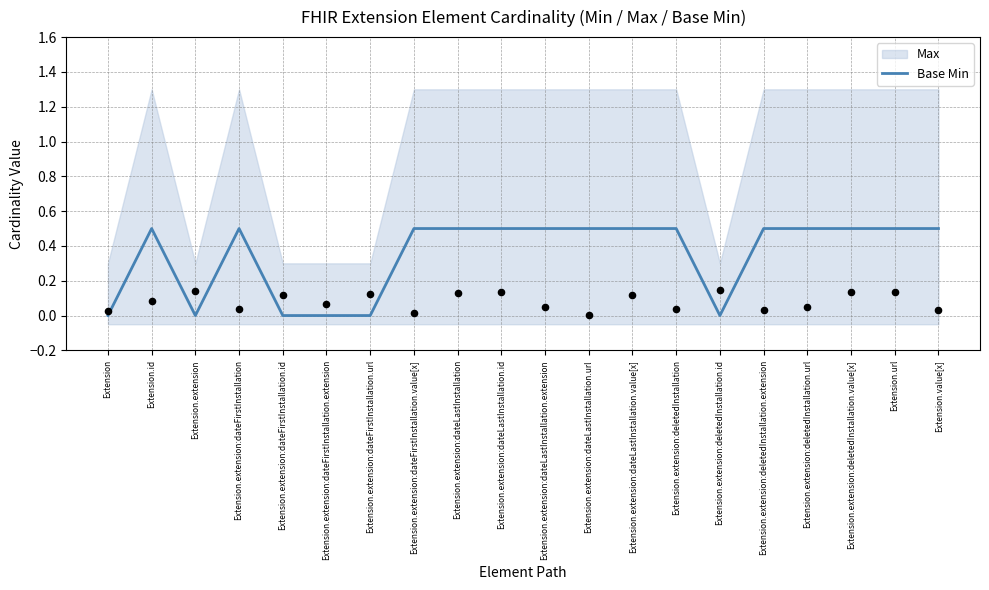

Which has a higher value, Extension.url or Extension.extension:deletedInstallation.url?

Extension.url